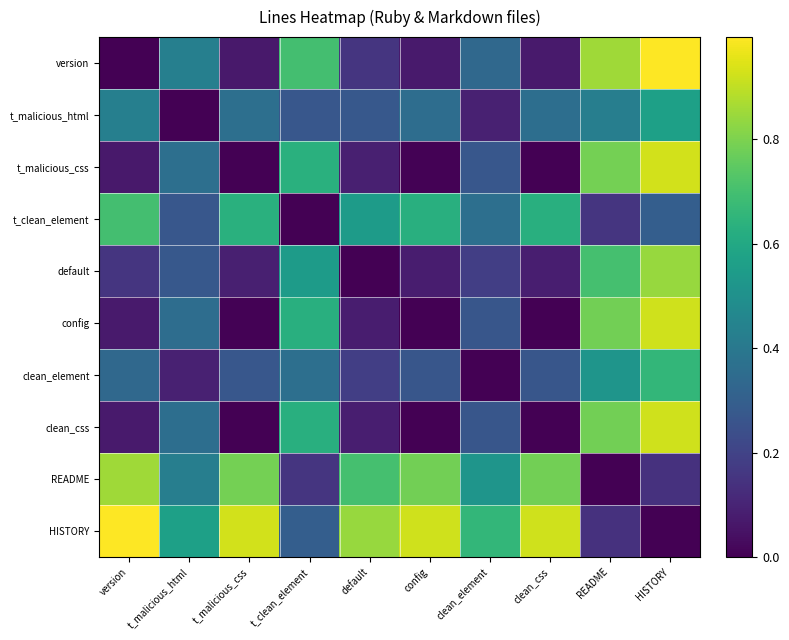

At which category is the sum across all series the highest?

HISTORY